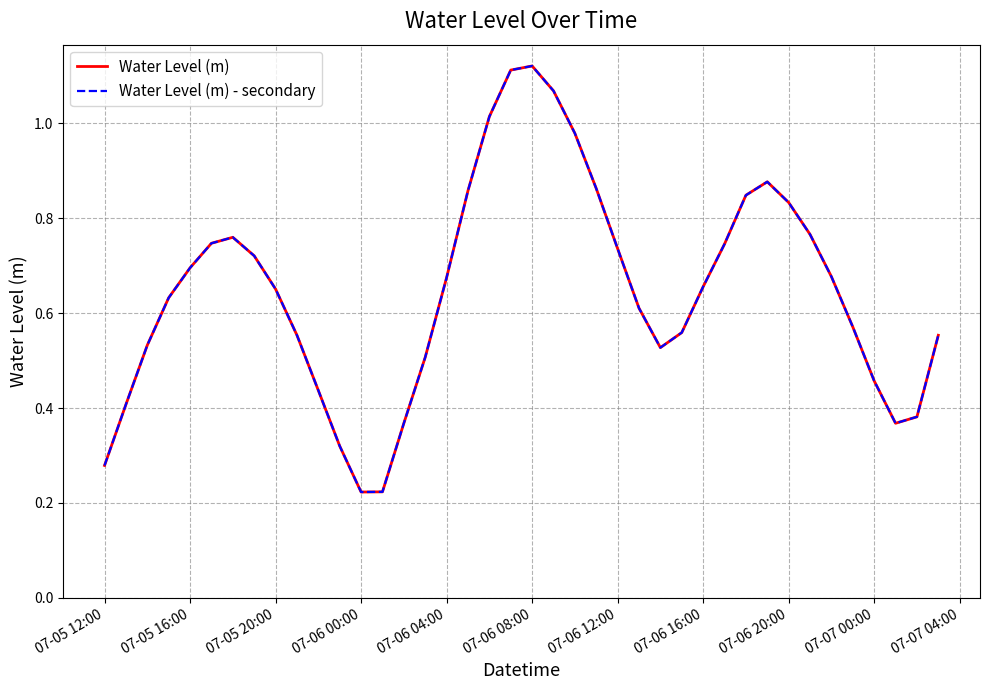

What is the smallest value displayed?

0.2